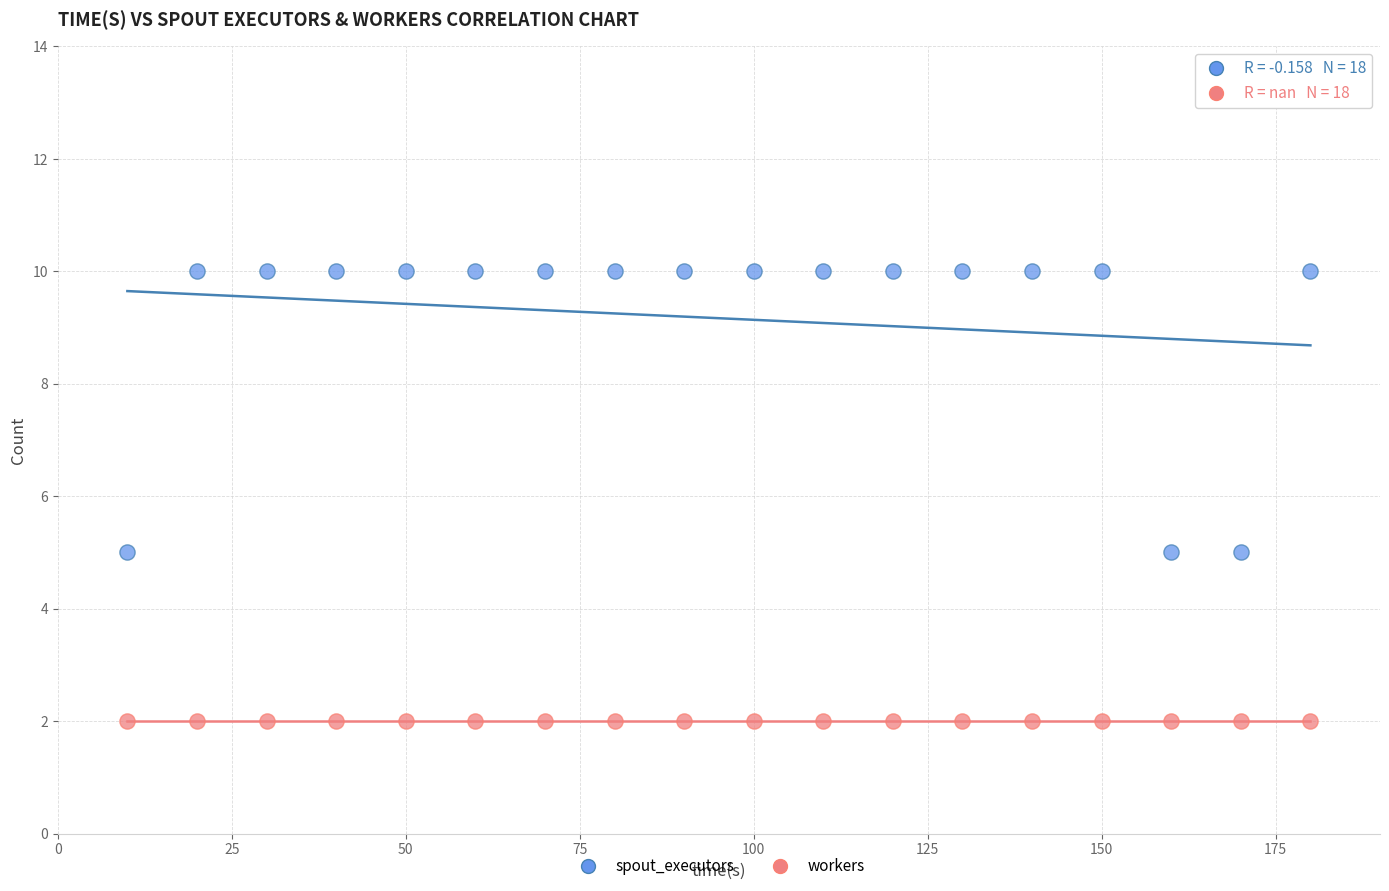

Which series contains the lowest Y value?

workers